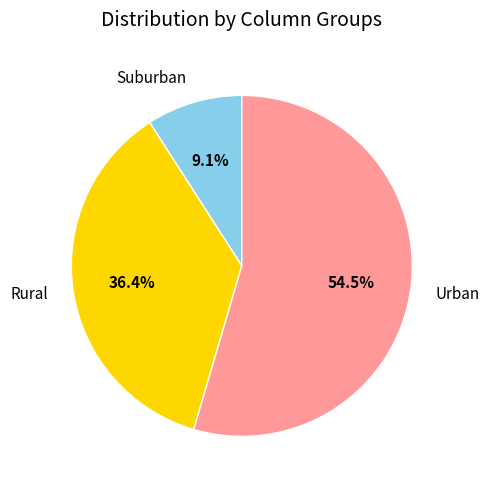

Is there any slice that represents more than half of the pie?

Yes